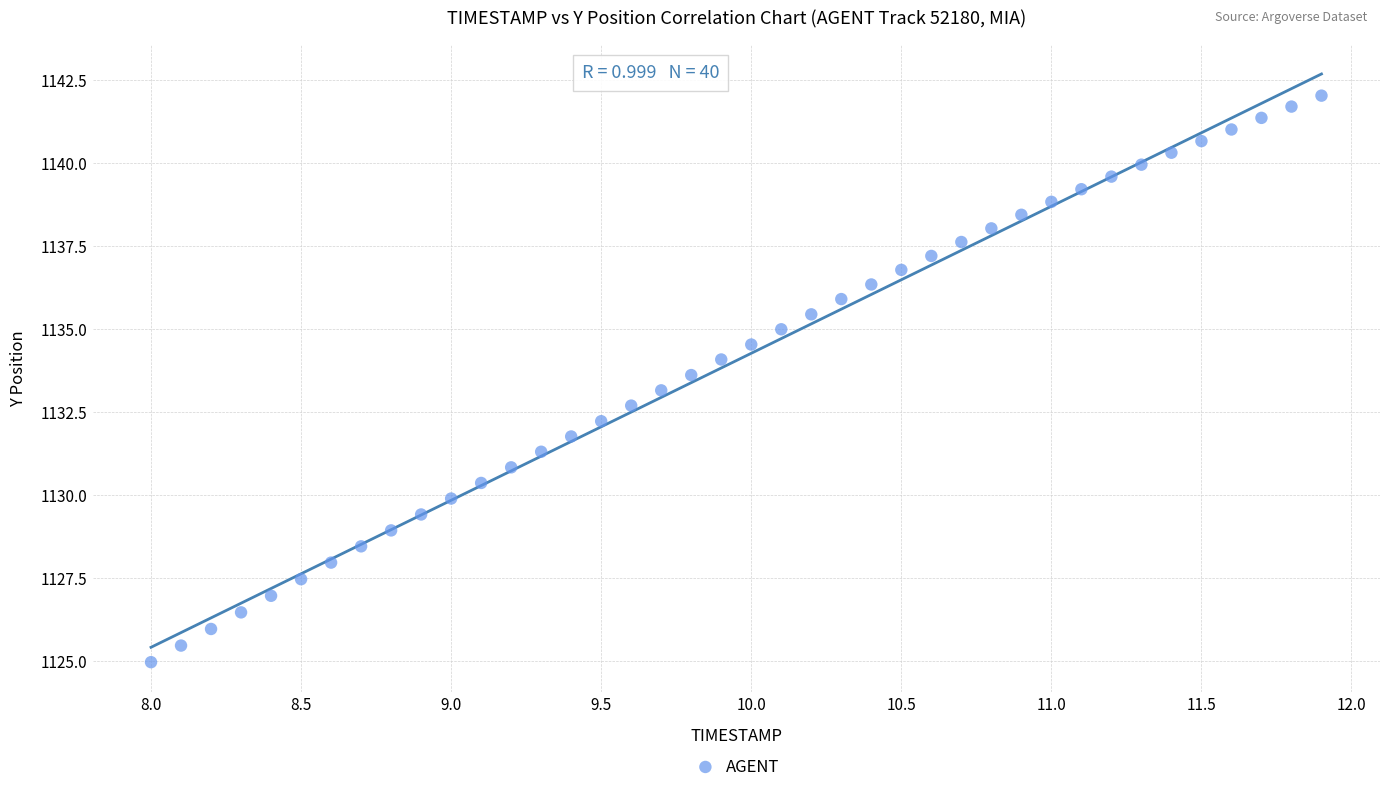

What is the range of X values (max minus min)?

3.9